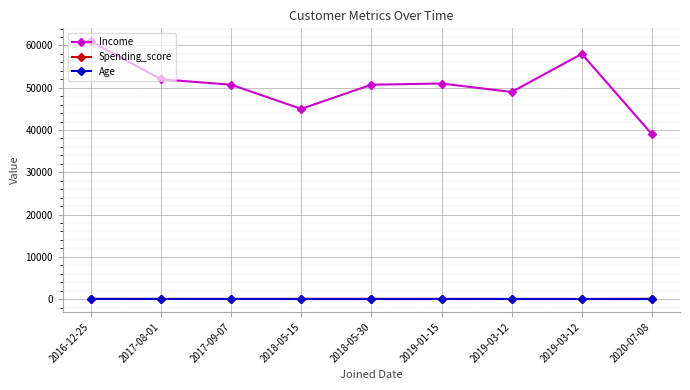

What is the minimum value shown in the chart?

22.0